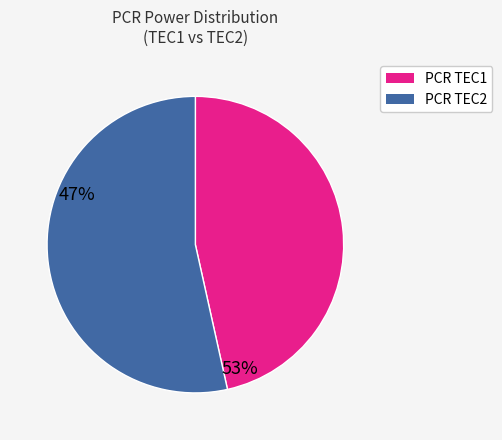

Does any single category account for the majority?

Yes